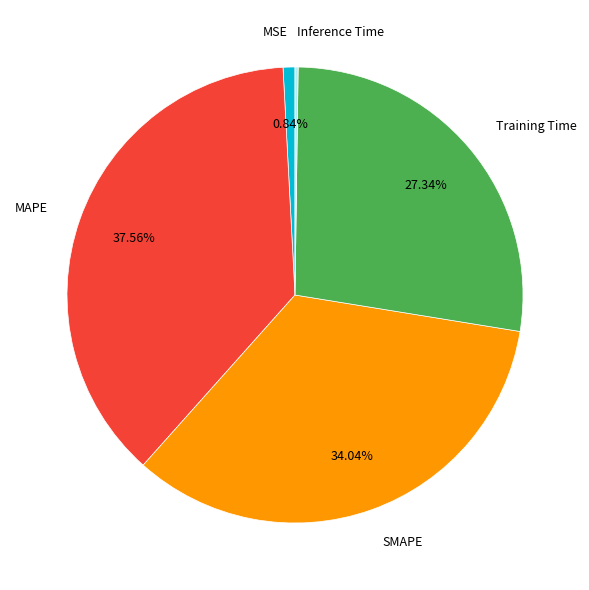

Is there any slice that represents more than half of the pie?

No